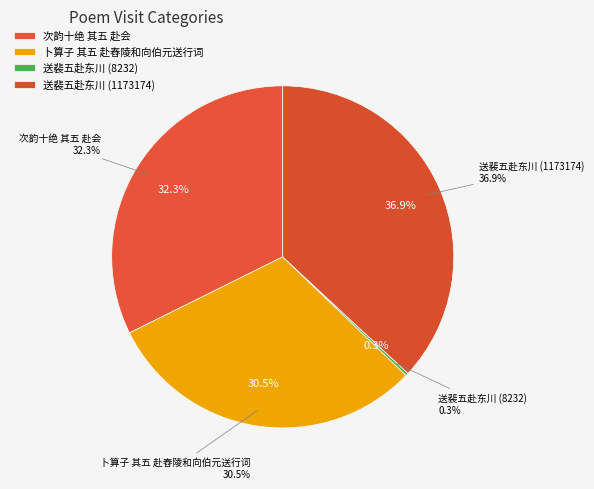

Rank the categories by value from lowest to highest.

送裴五赴东川 (8232), 卜算子 其五 赴舂陵和向伯元送行词, 次韵十绝 其五 赴会, 送裴五赴东川 (1173174)